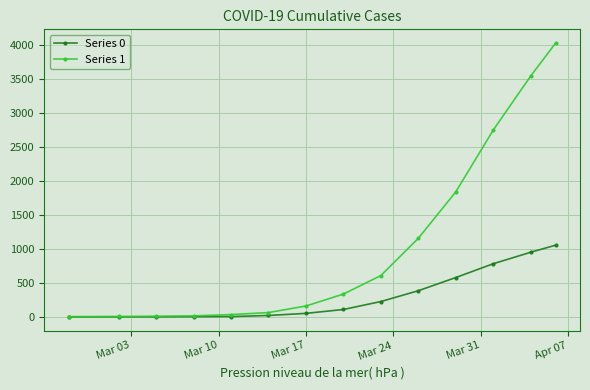

At how many categories does at least one series exceed 709?

5